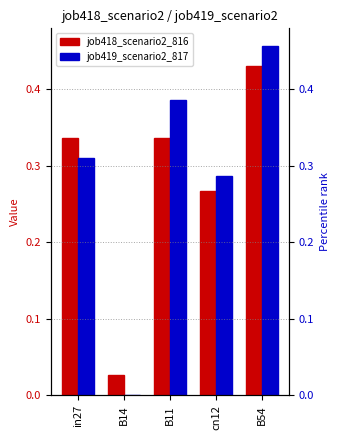

What is the label of the 5th bar from the right?

in27